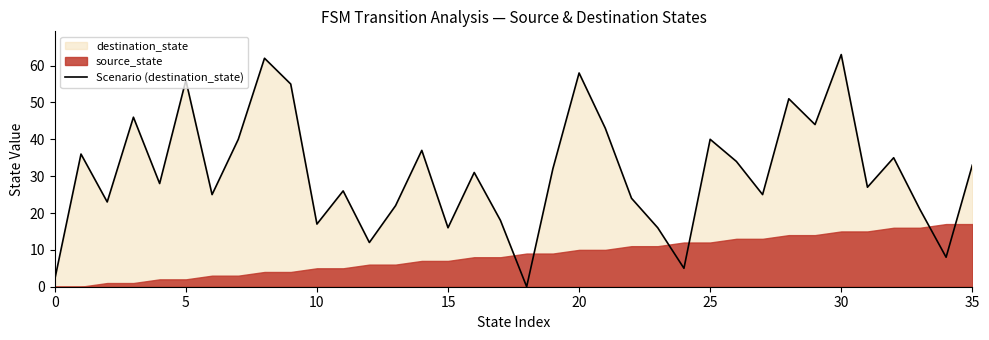

True or false: Scenario (destination_state) has a value of 6 at 15.

False